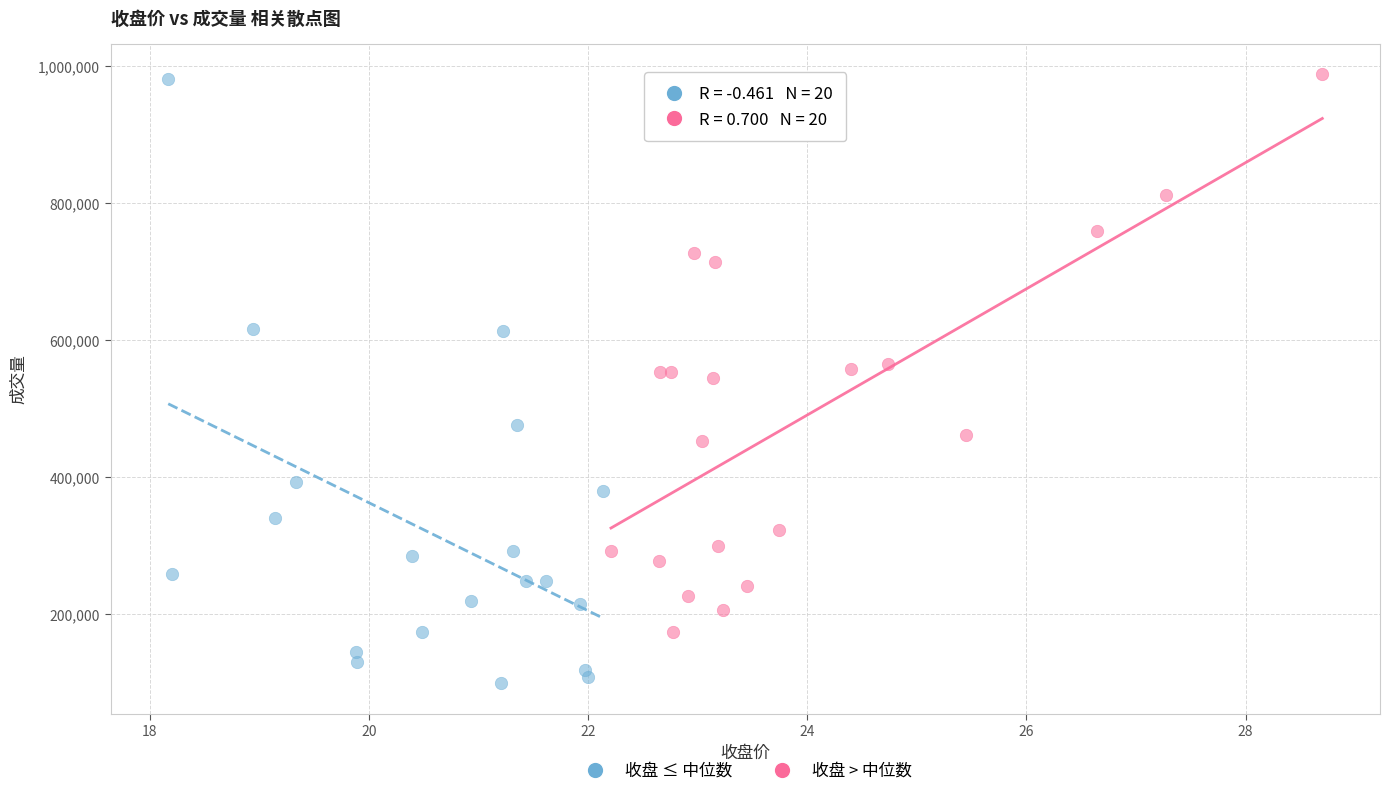

What are all the series names shown in the legend?

收盘 ≤ 中位数, 收盘 > 中位数